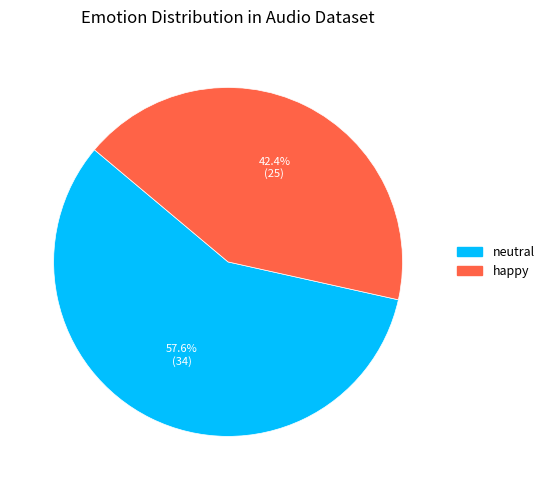

To the nearest percent, what is the combined percentage of happy and neutral?

100%